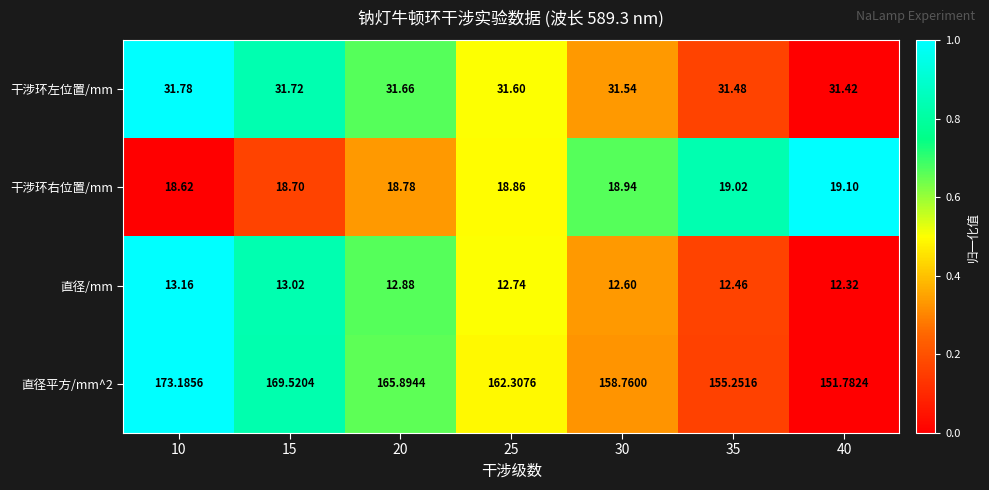

Is the value of 干涉环右位置/mm at 40 greater than the value of 直径/mm at 30?

Yes